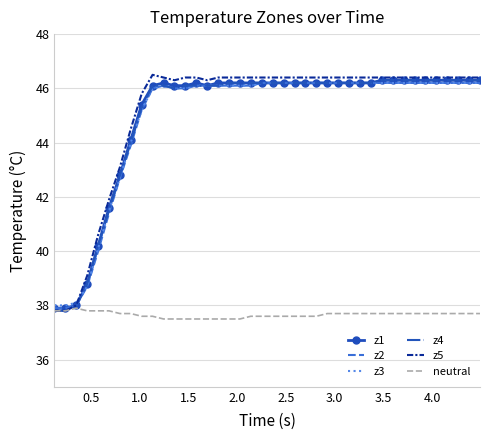

What is the smallest value displayed?

37.5